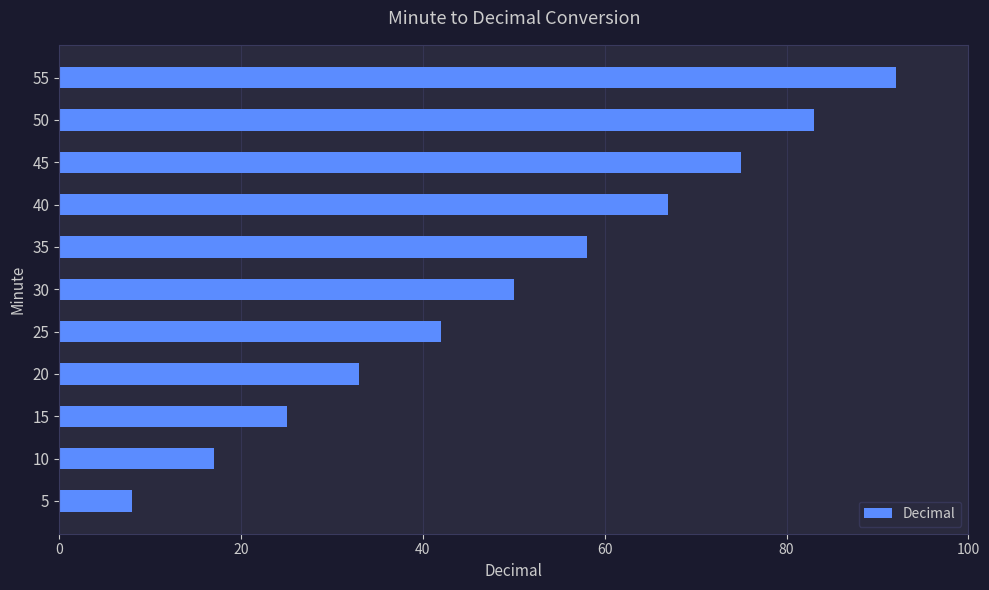

Approximately how many times larger is the value at 30 compared to 45?

0.7